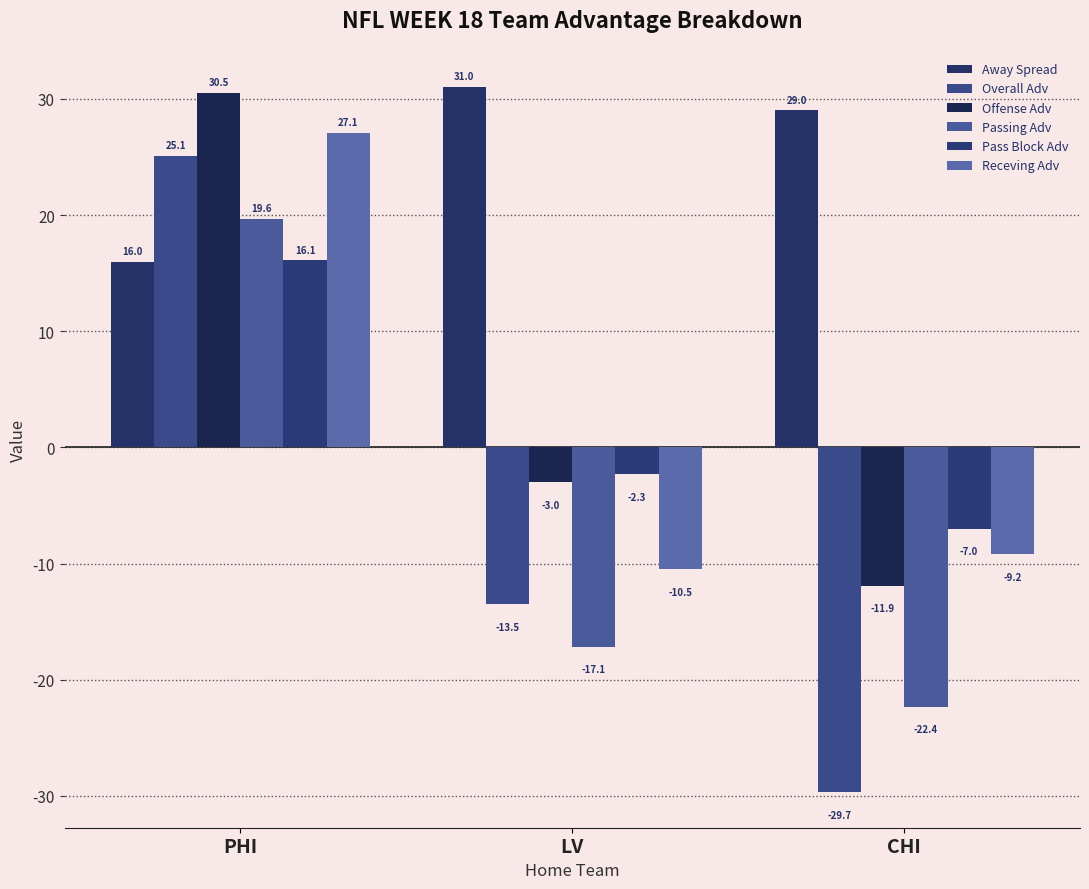

What is the difference between the Away Spread values at PHI and LV?

15.0